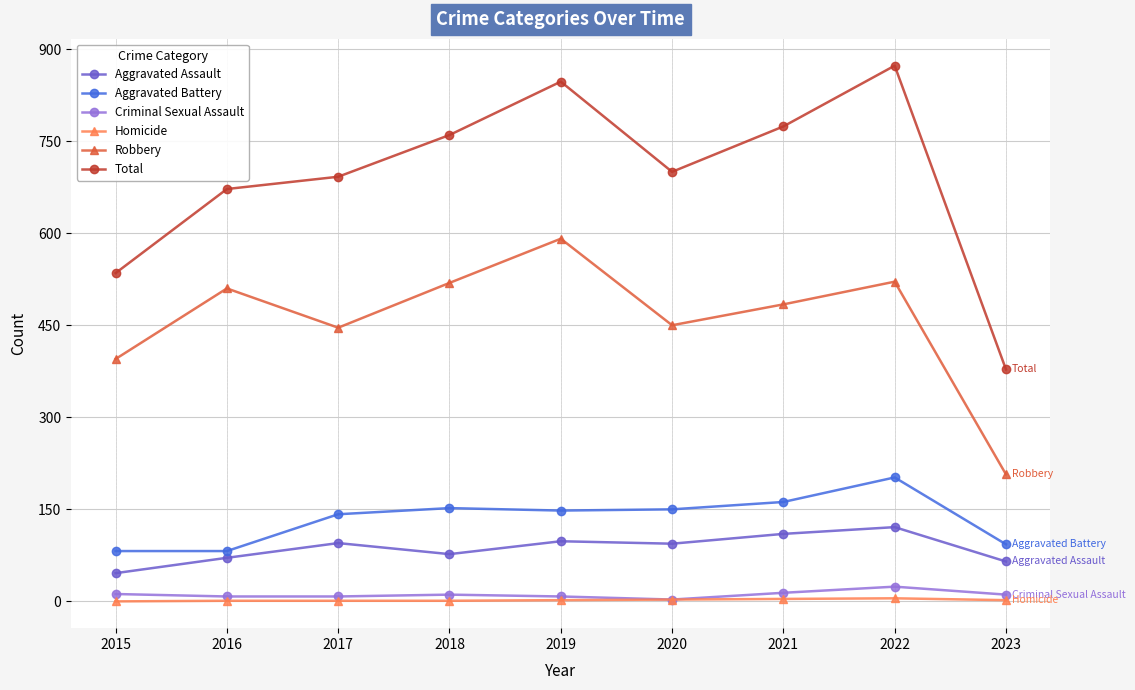

How many lines are shown in the chart?

6